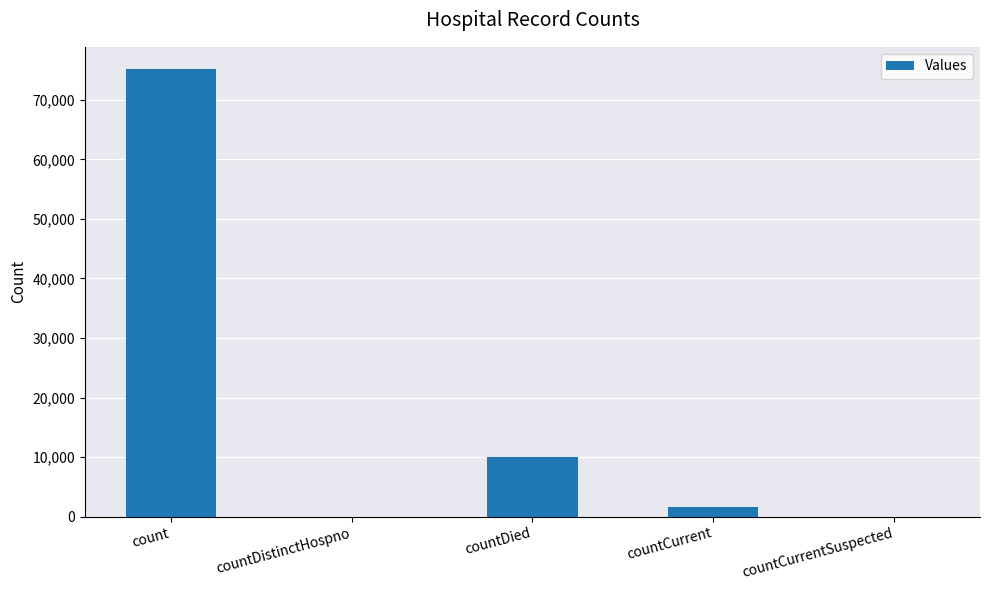

What is the maximum value shown in the chart?

75168